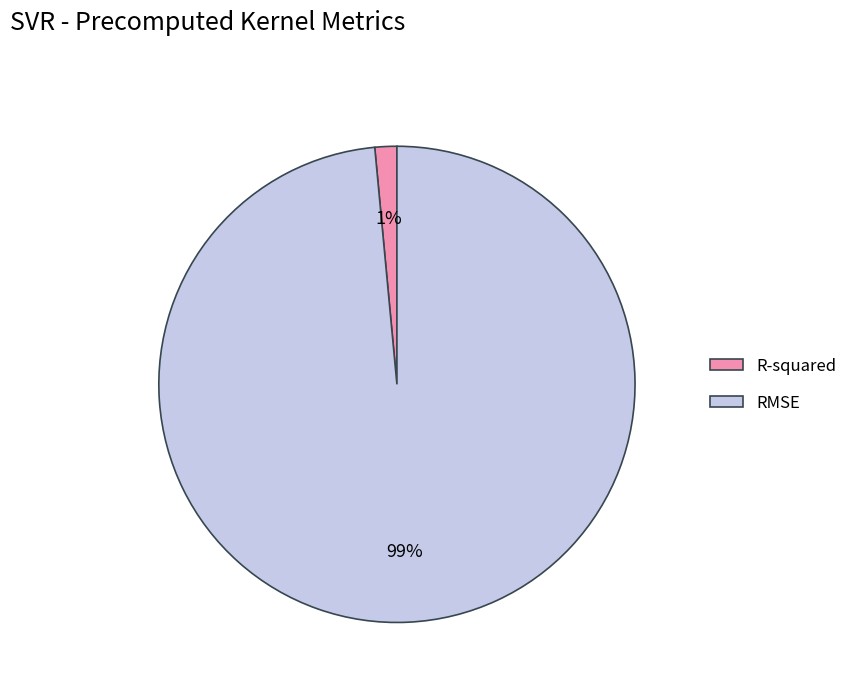

Is the sum of RMSE and R-squared greater than half?

Yes